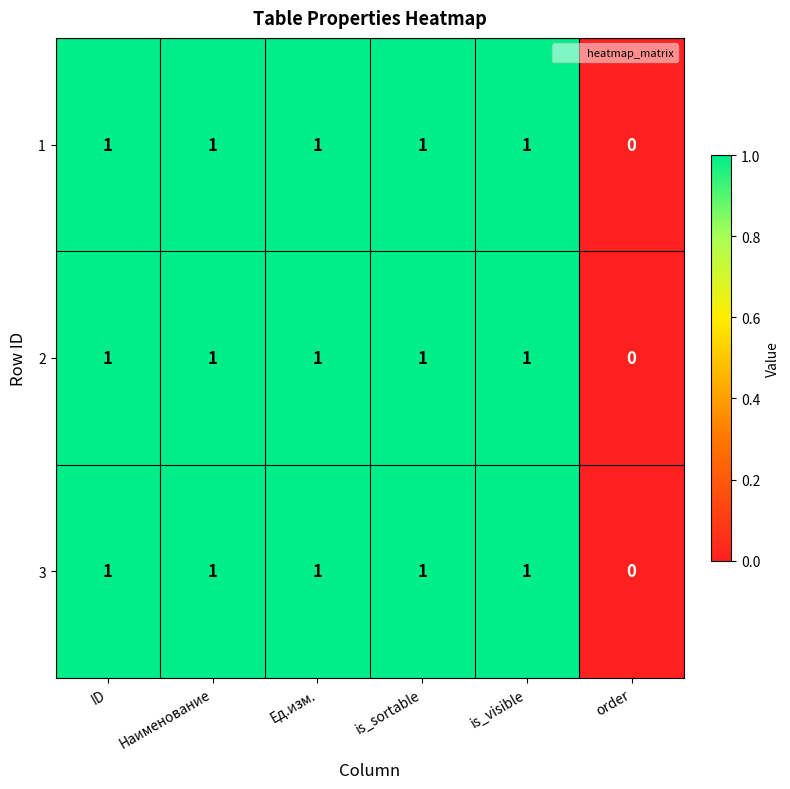

True or false: 1 has a value of 1 at is_visible.

True